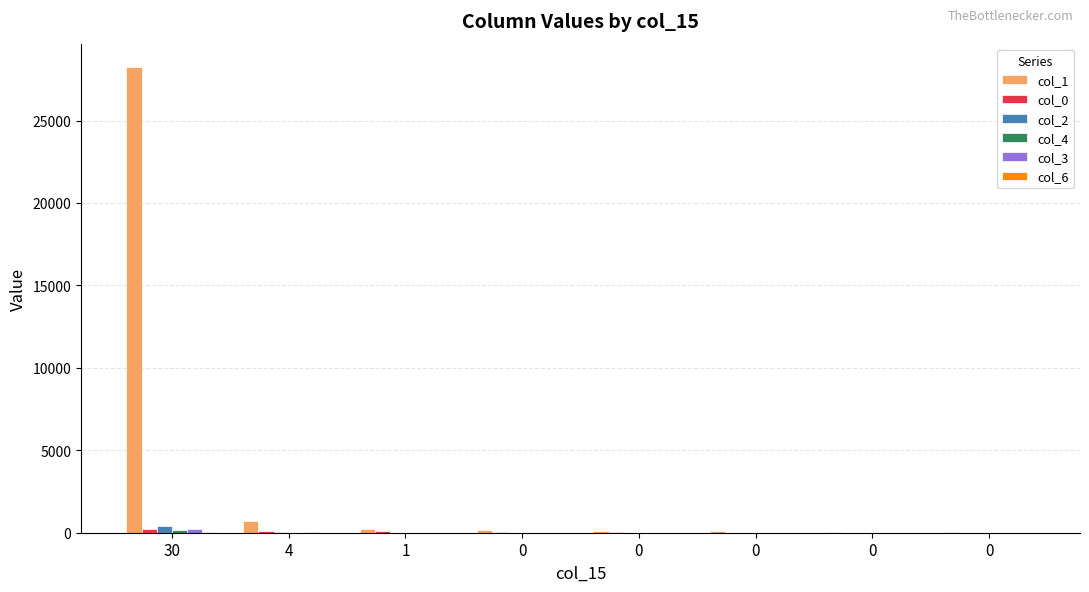

How many distinct data groups are displayed?

6